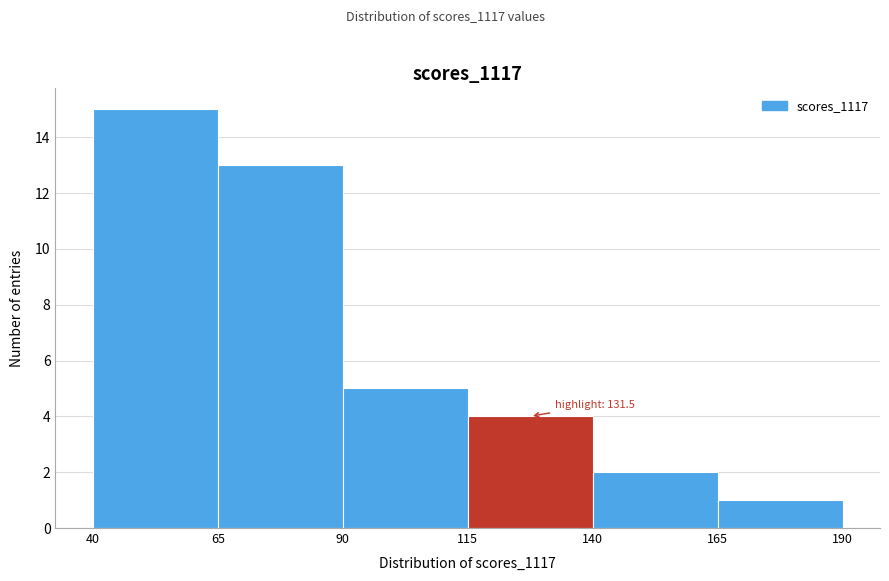

Over which range of the x-axis is the bar tallest?

40 to 65